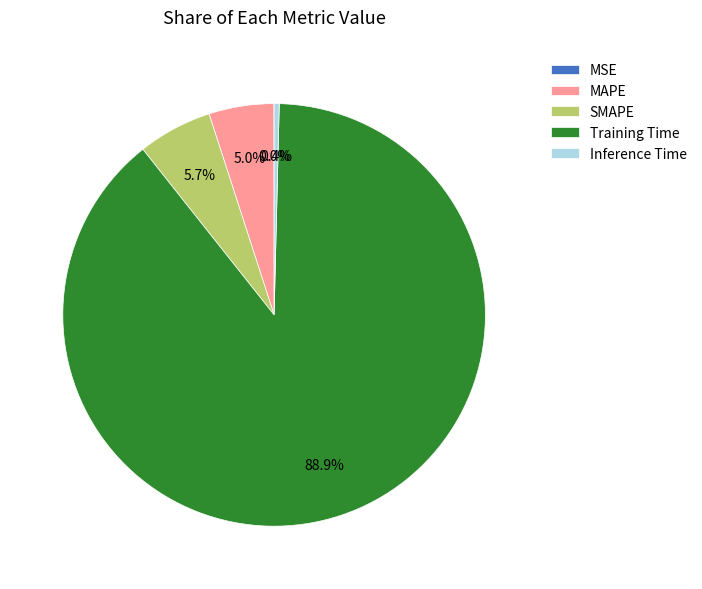

Does Training Time account for over 50% of the chart?

Yes